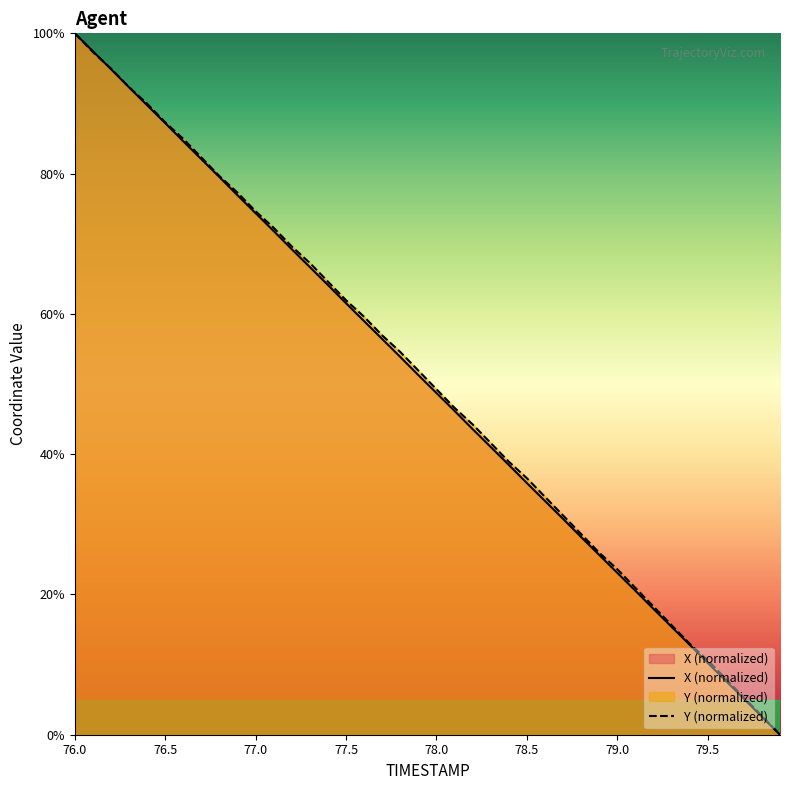

What is the average value of the Y series?

50.4